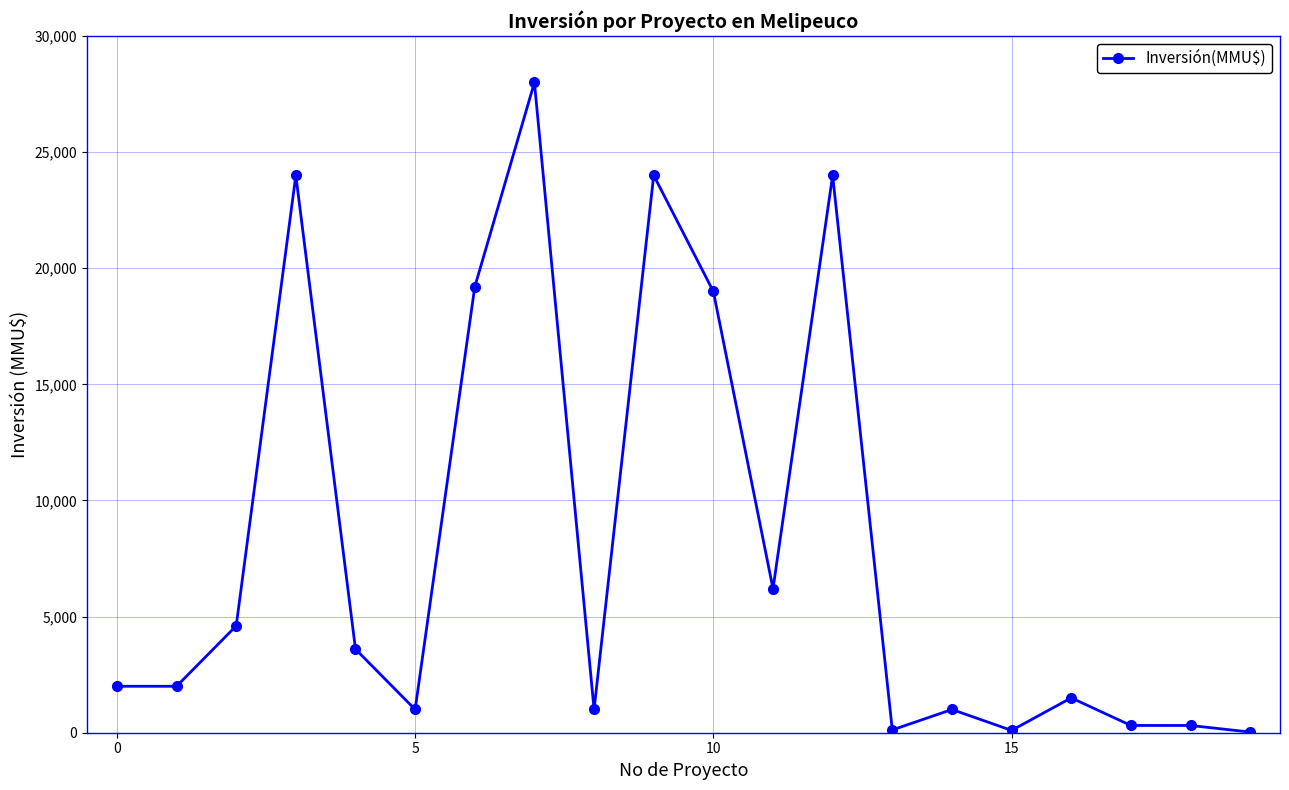

How many lines are shown in the chart?

1